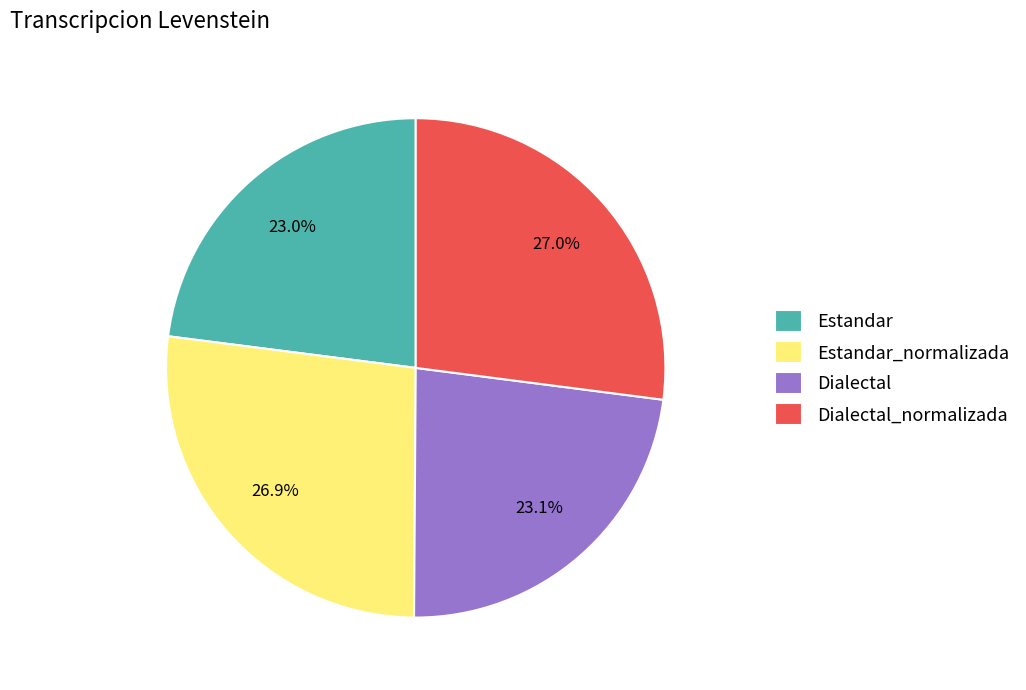

Is there any slice that represents more than half of the pie?

No